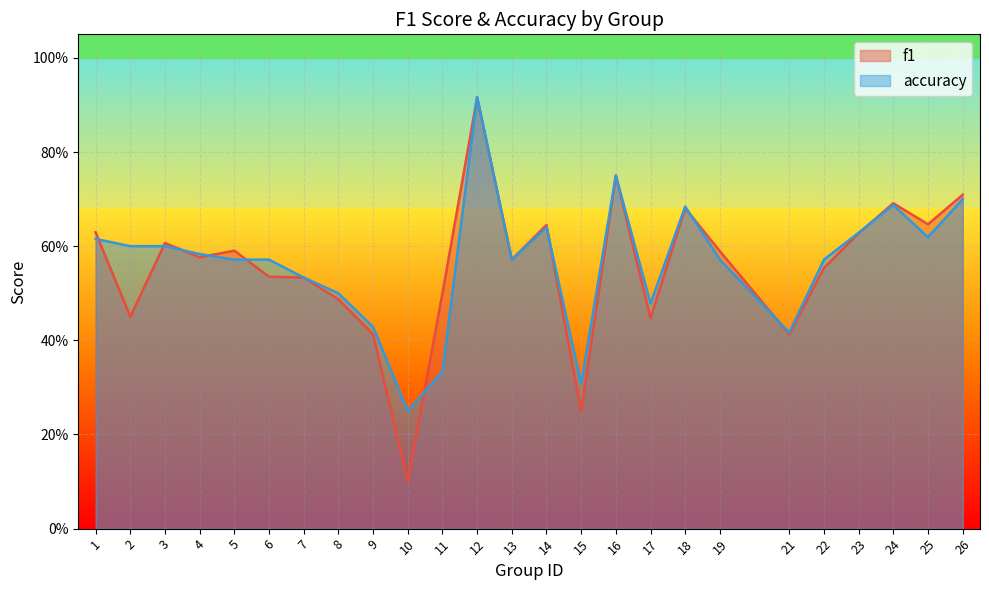

At which category does accuracy reach its first local valley?

10